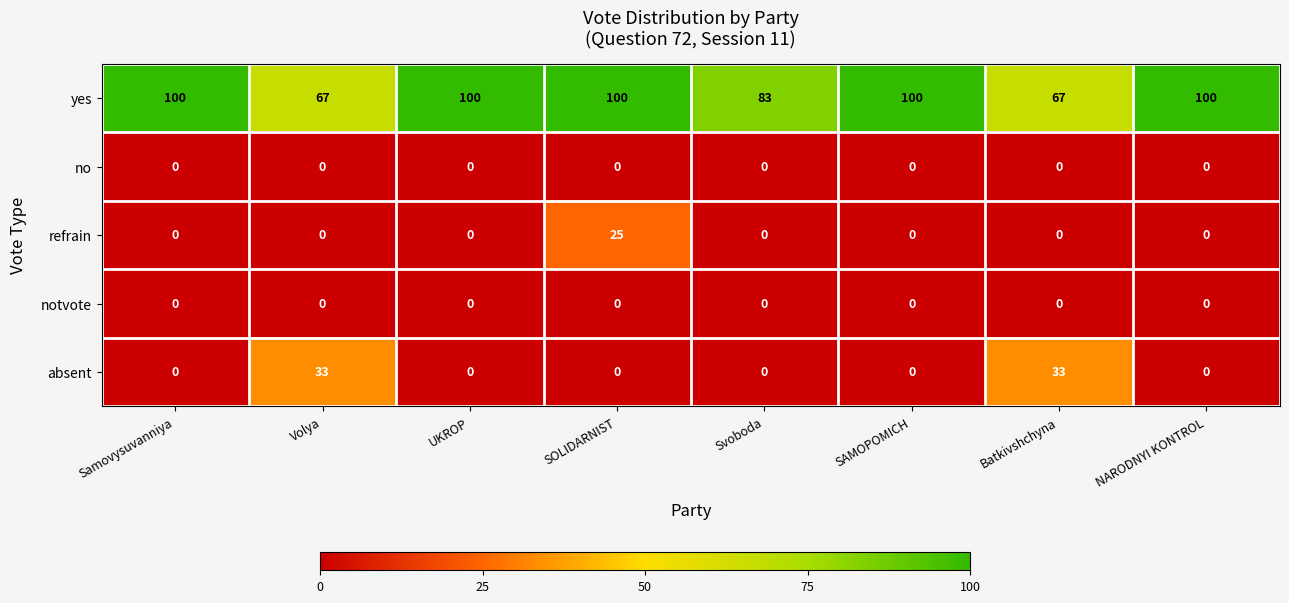

Is it true that yes equals 67 at Batkivshchyna?

True